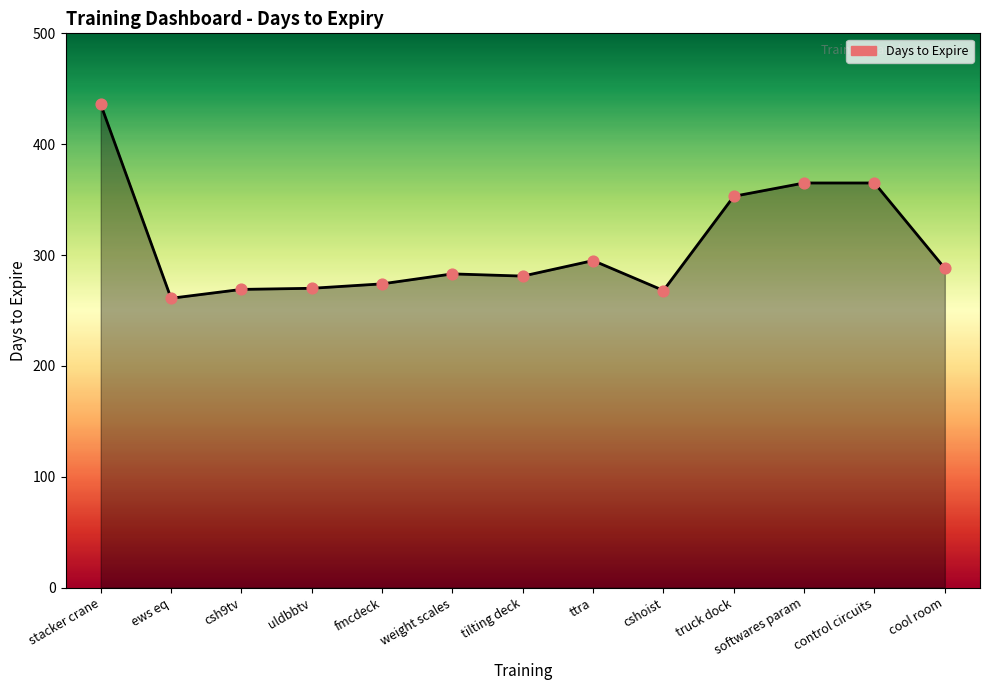

Which has a higher value, cshoist or weight scales?

weight scales